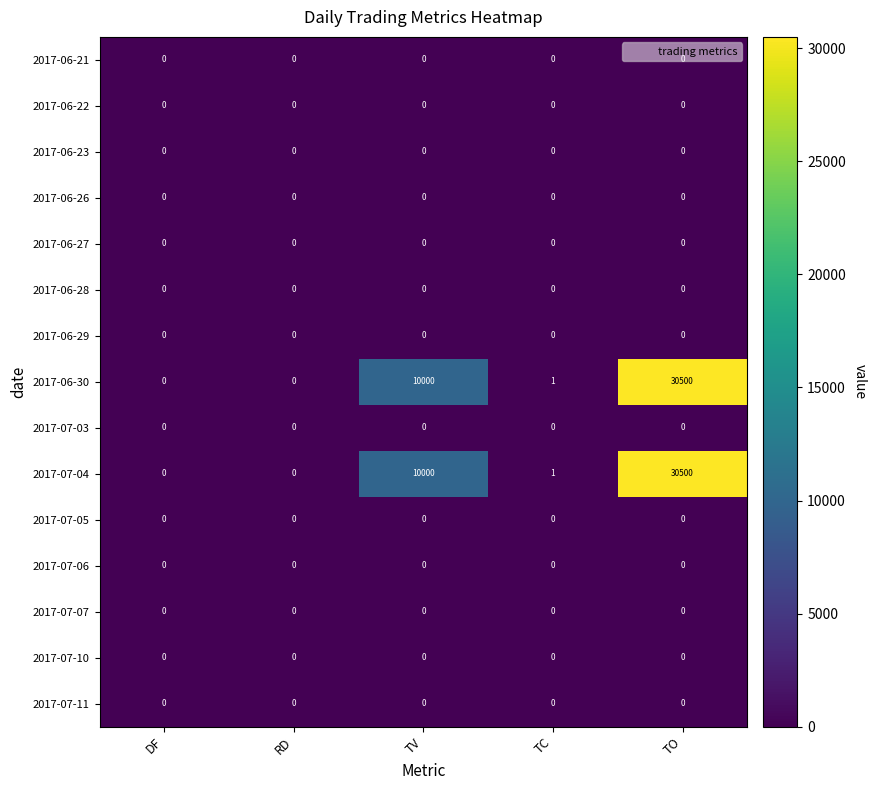

What is the maximum value shown in the chart?

30500